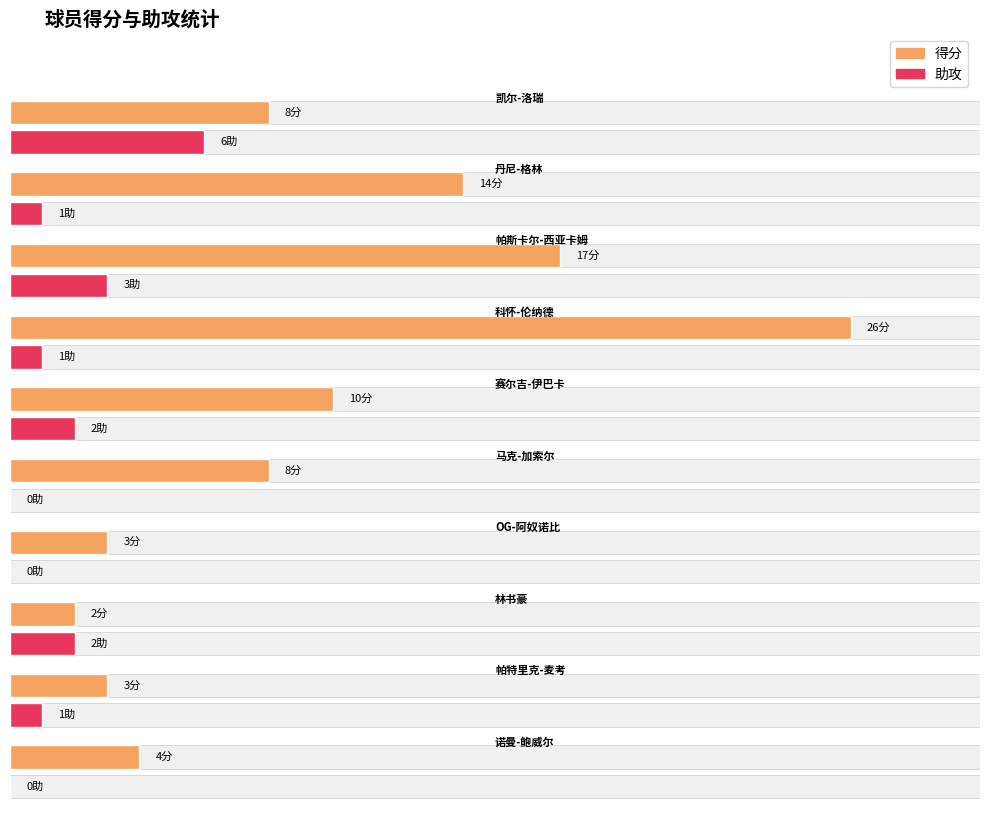

How many data points in 得分 are less than 8?

4